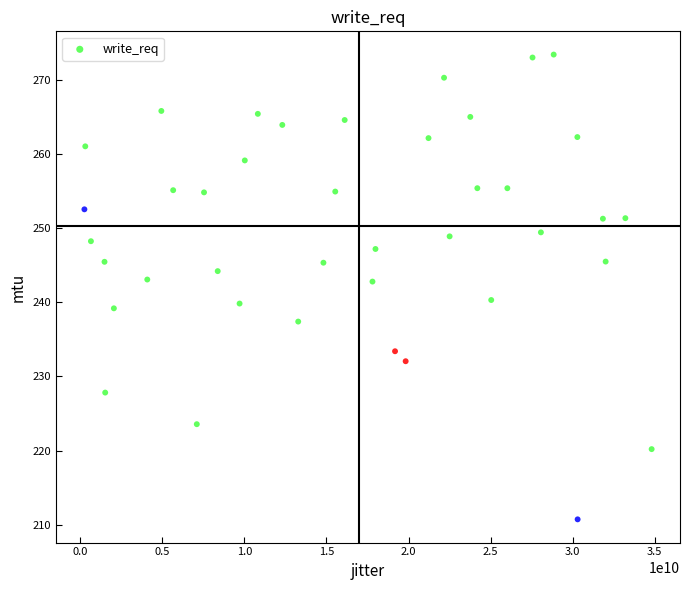

What is the range of X values (max minus min)?

34579932061.3